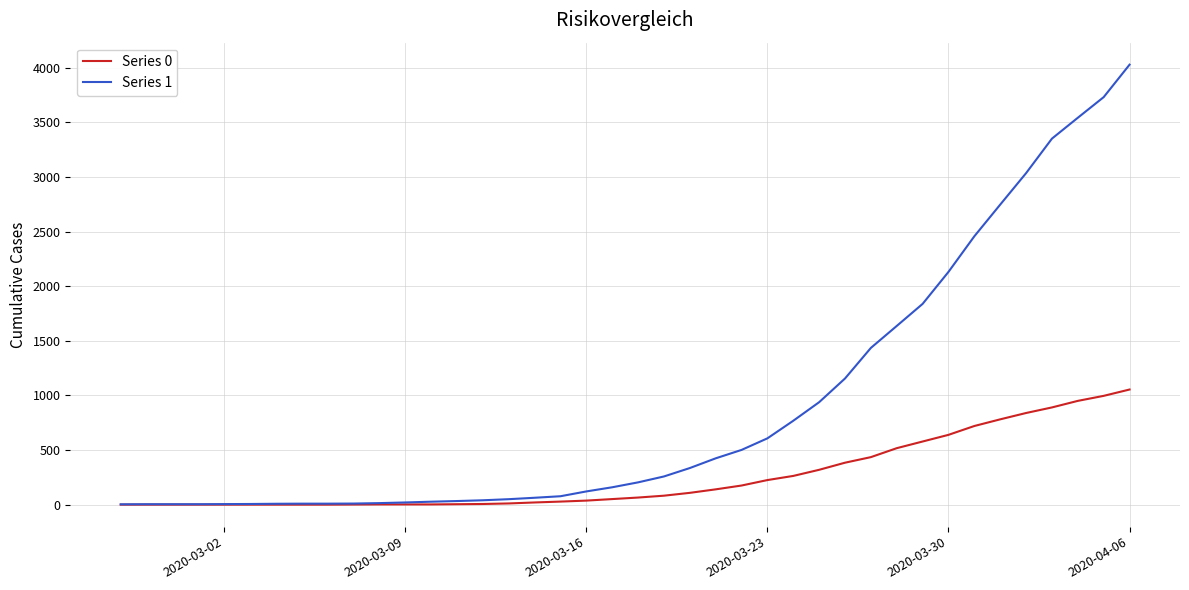

What is the maximum value shown in the chart?

4028